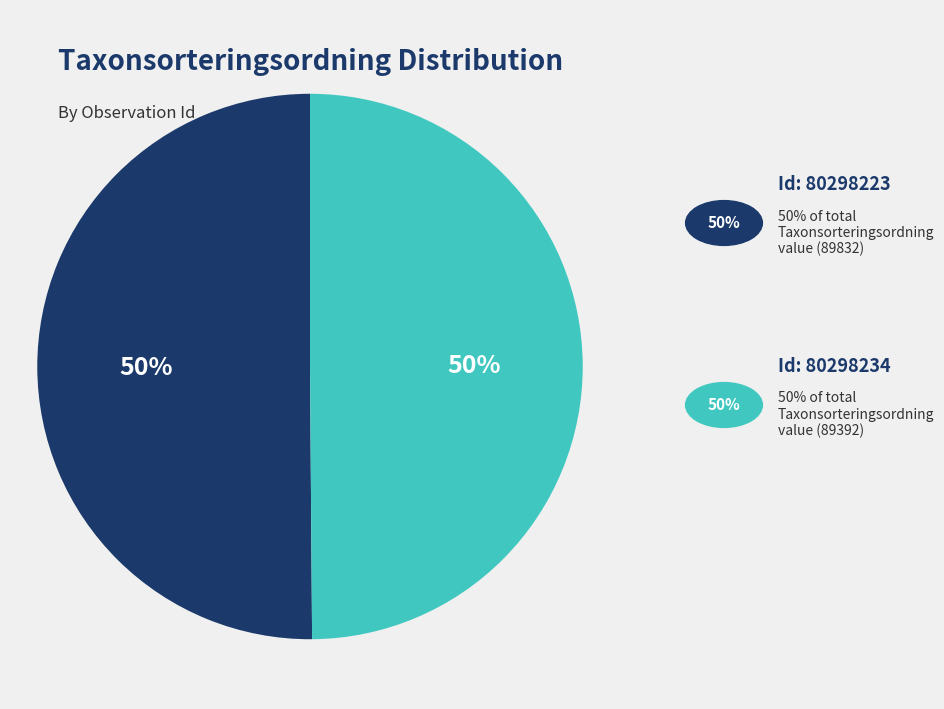

To the nearest percent, what is the average slice percentage?

50%